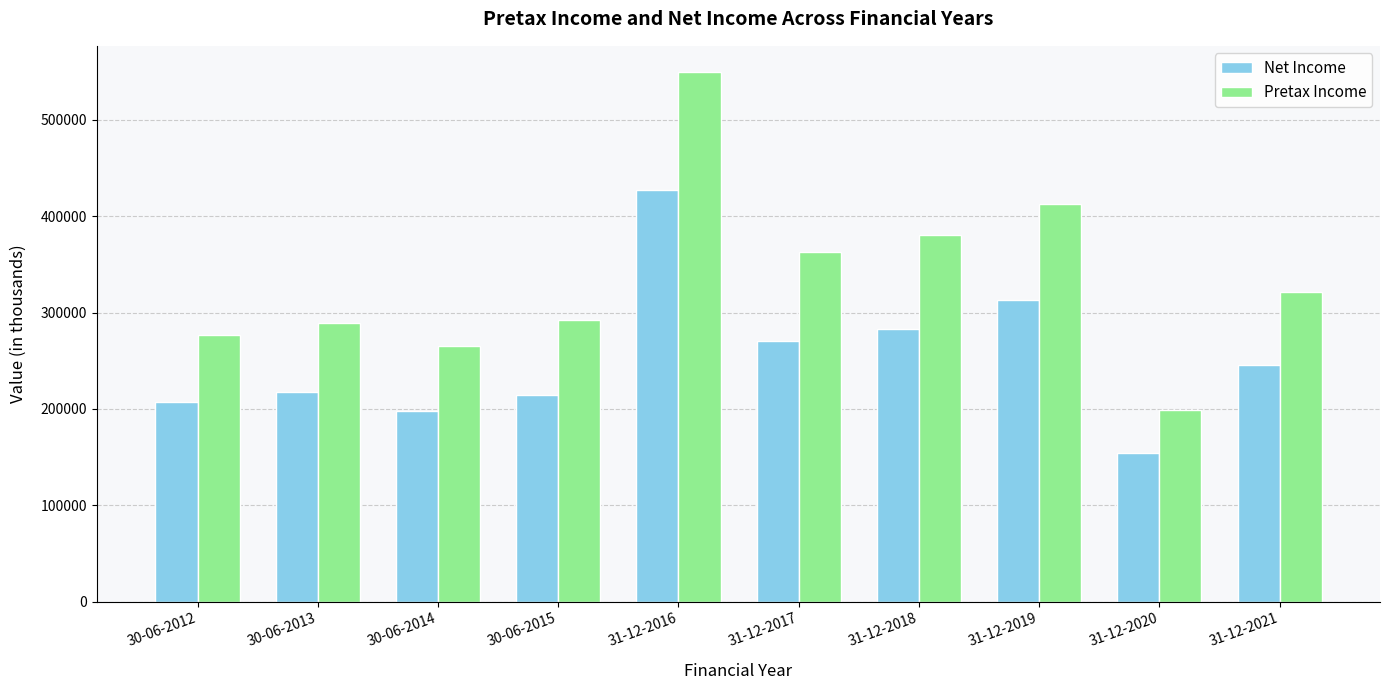

Is the value of Pretax Income at 30-06-2014 greater than the value of Net Income at 31-12-2016?

No